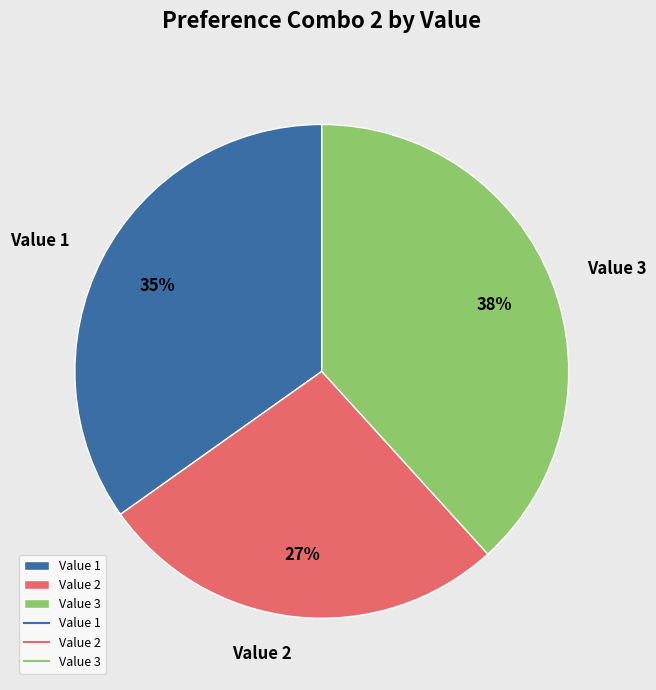

Rank the categories by value from highest to lowest.

Value 3, Value 1, Value 2